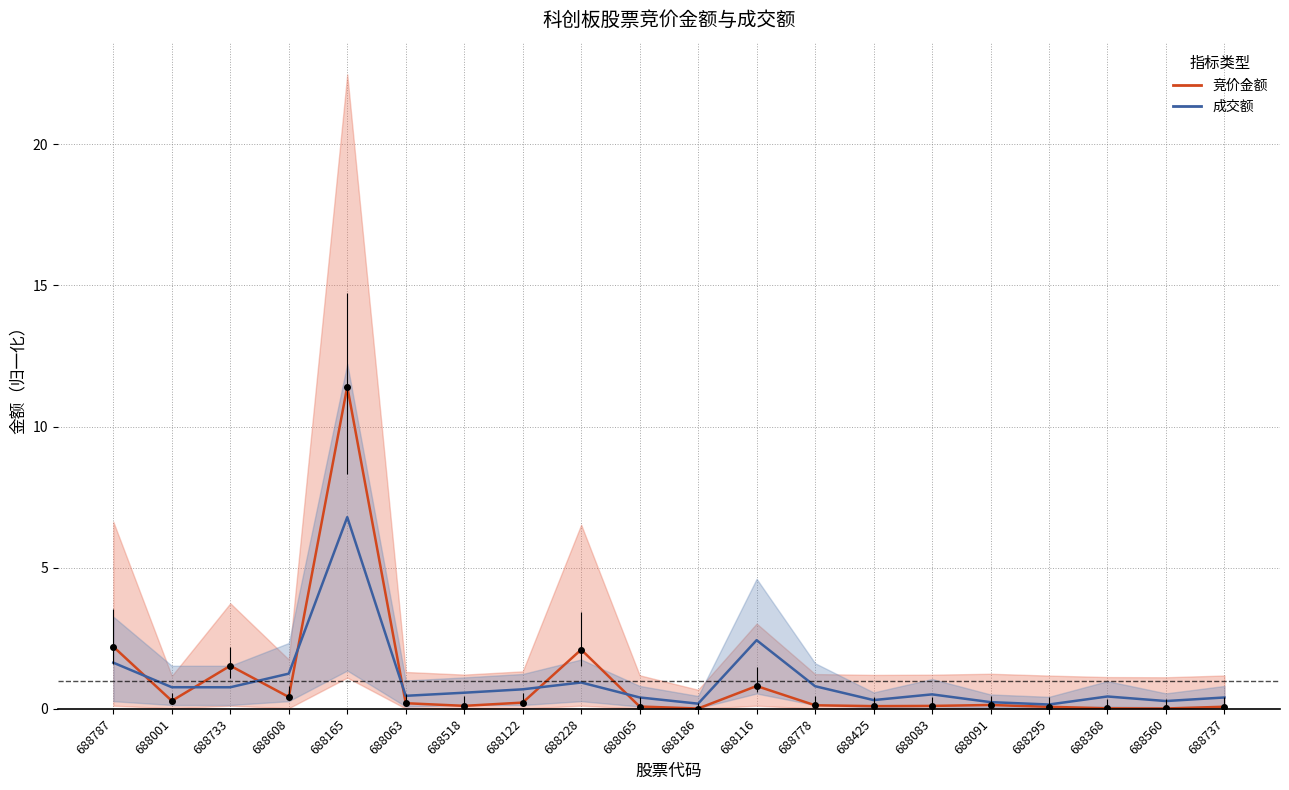

What is the difference between the second highest and second lowest values in the 成交额 series?

2.2